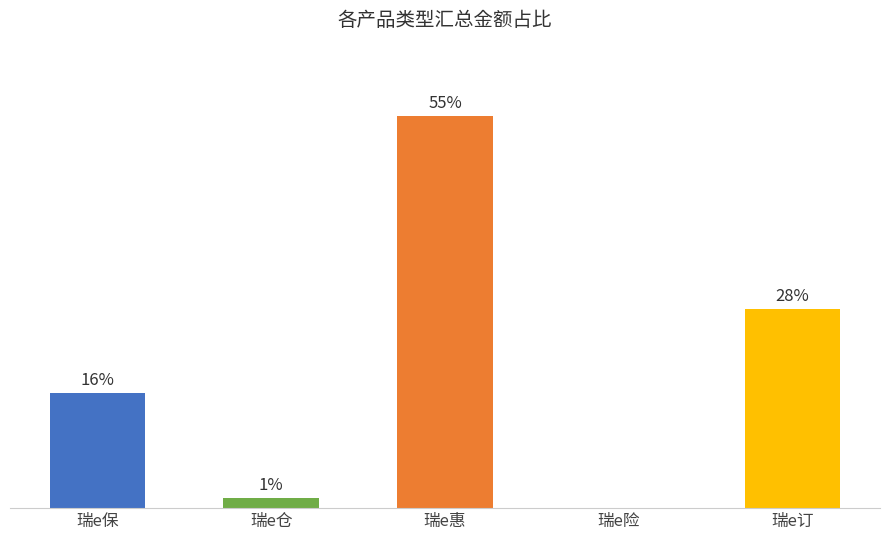

The chart shows a value of 2.2 at 瑞e仓. True or false?

False